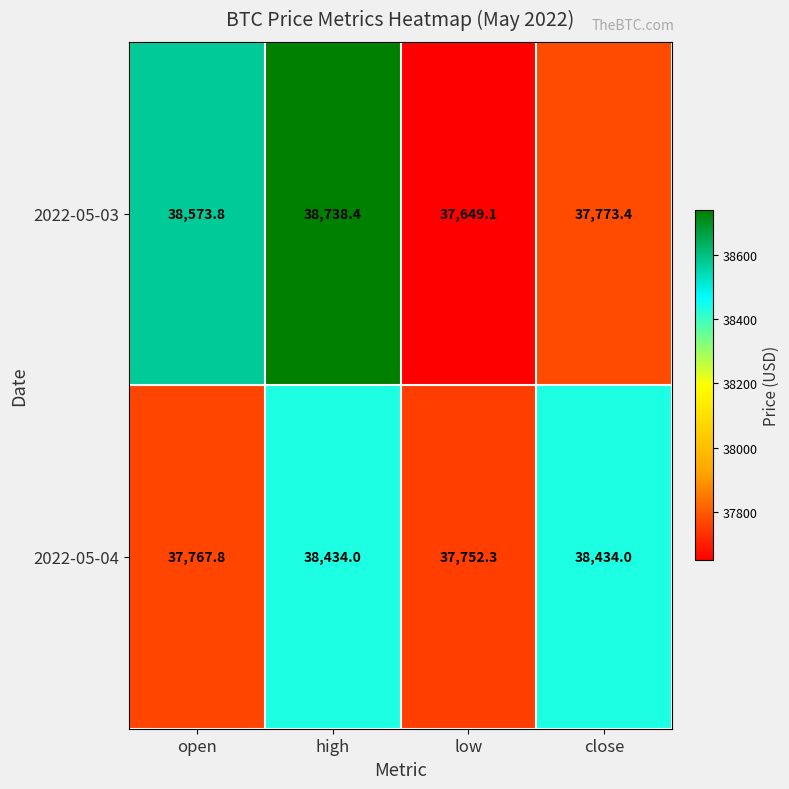

Which category has the highest value across all series?

high